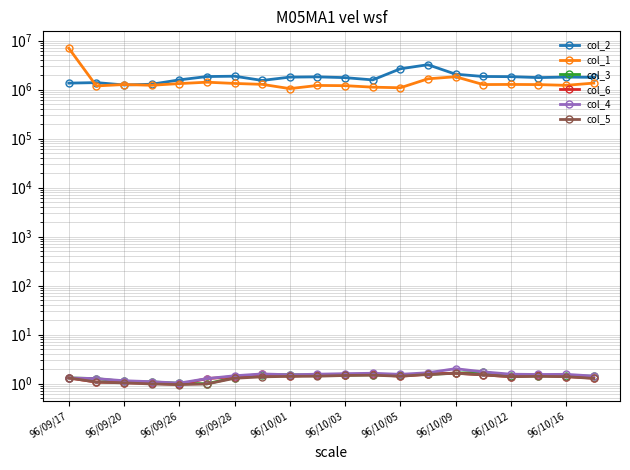

The col_2 series shows 4610441.2 at 13. True or false?

False